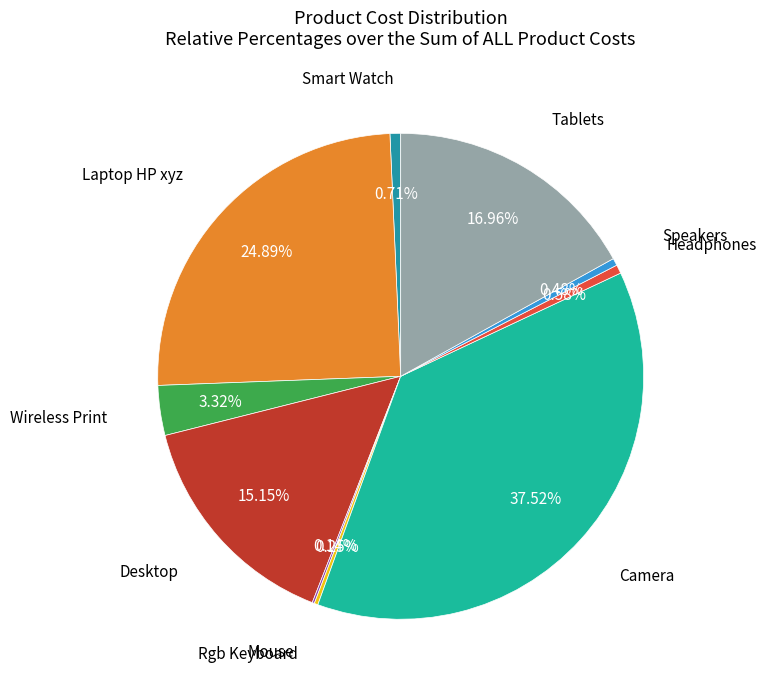

Which slice is the largest?

Camera